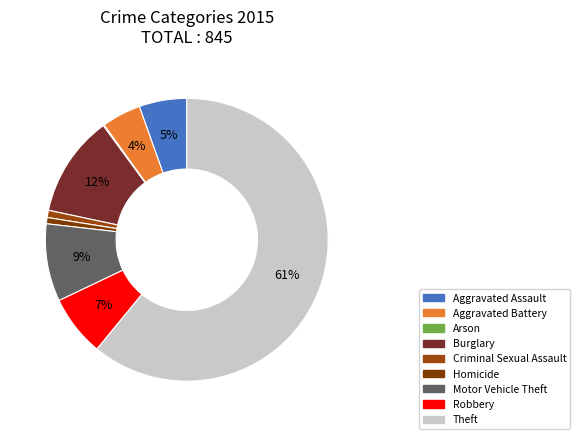

Approximately how many times larger is the value at Motor Vehicle Theft compared to Aggravated Battery?

2.0